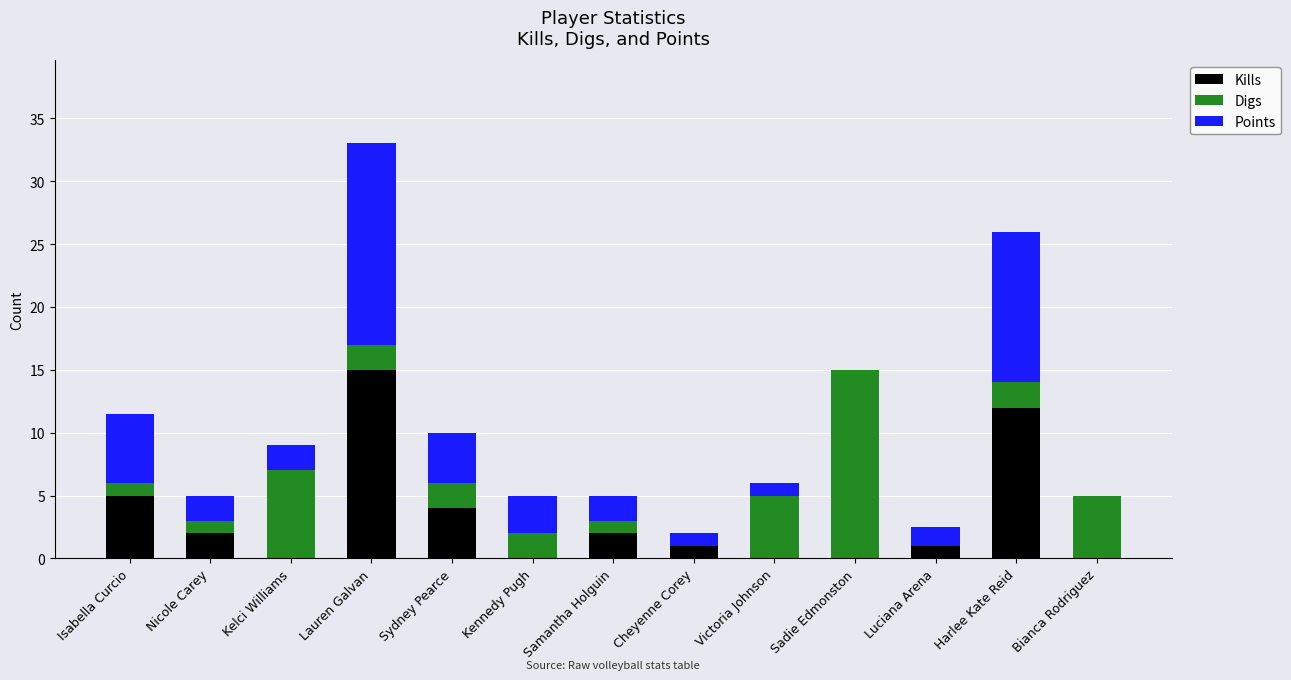

Count the number of categories in the chart.

13